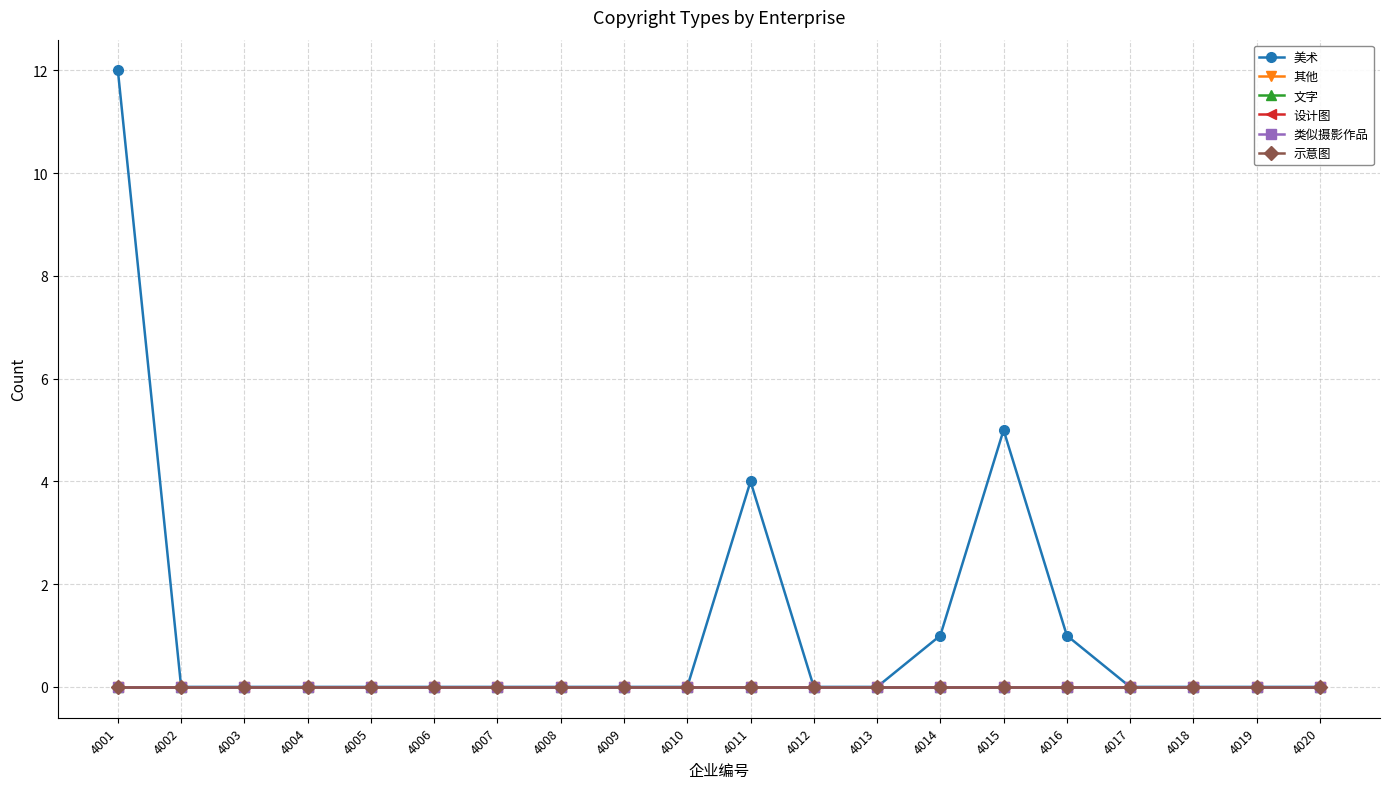

True or false: 文字 and 示意图 intersect in this chart.

False